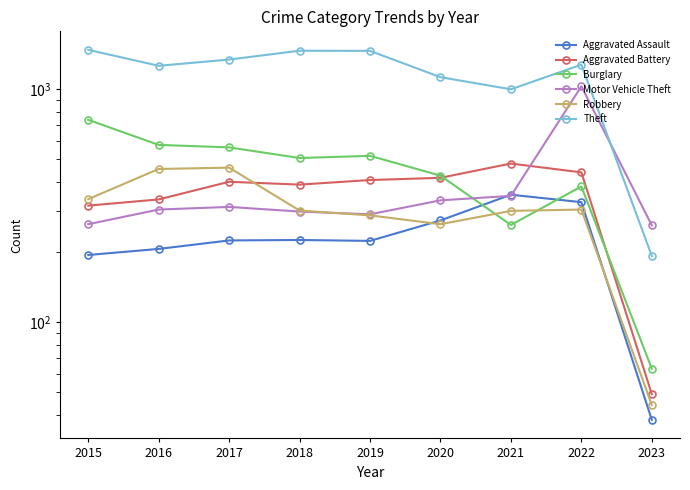

True or false: Burglary has more than 1 interior local peaks.

True